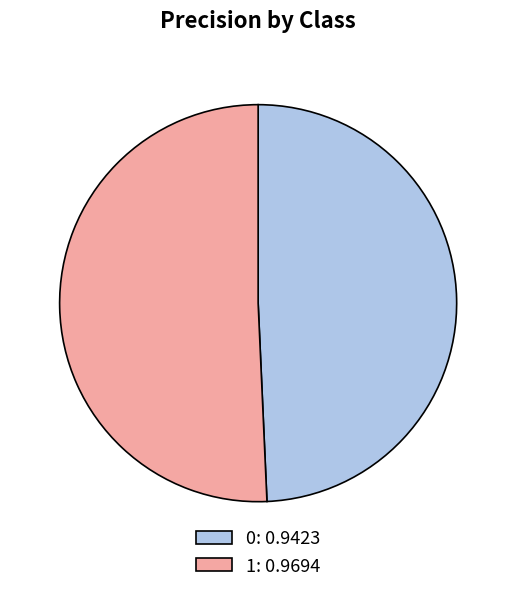

Which has a higher value, 1: 0.9694 or 0: 0.9423?

1: 0.9694